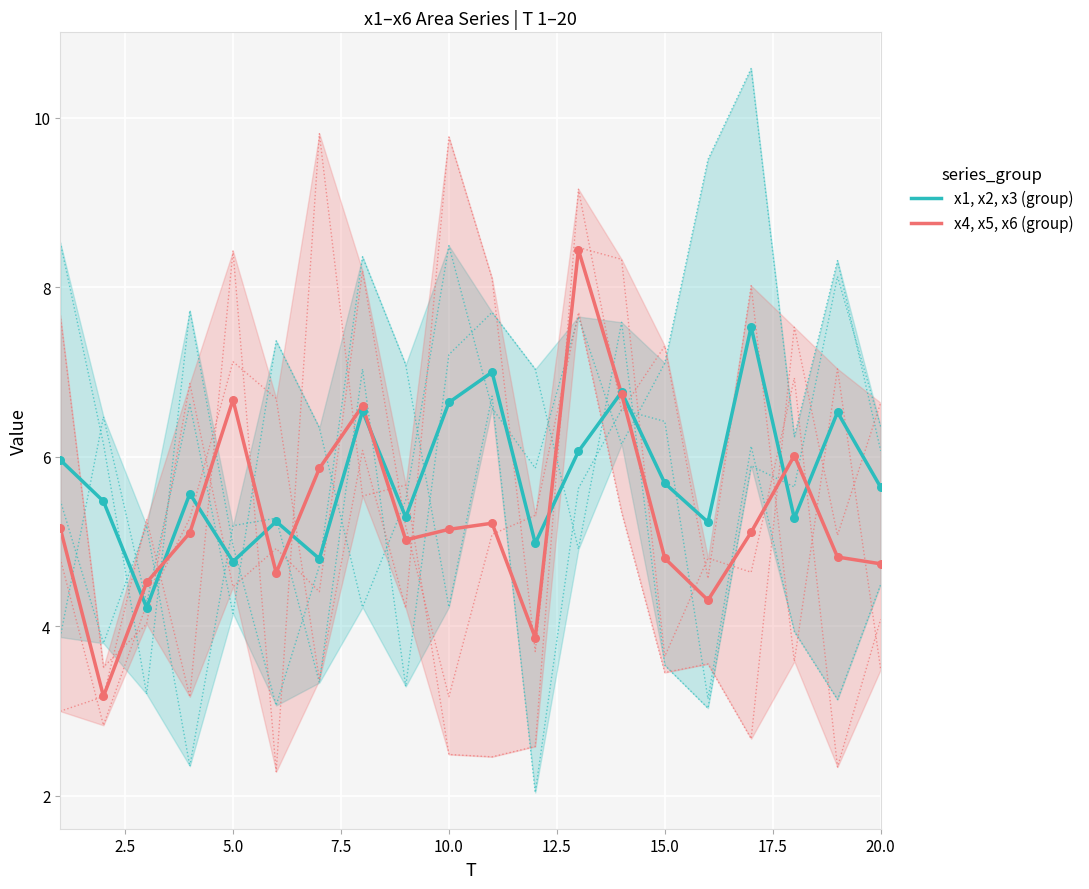

True or false: x4, x5, x6 (group) has a value of 4.7 at 20.0.

True